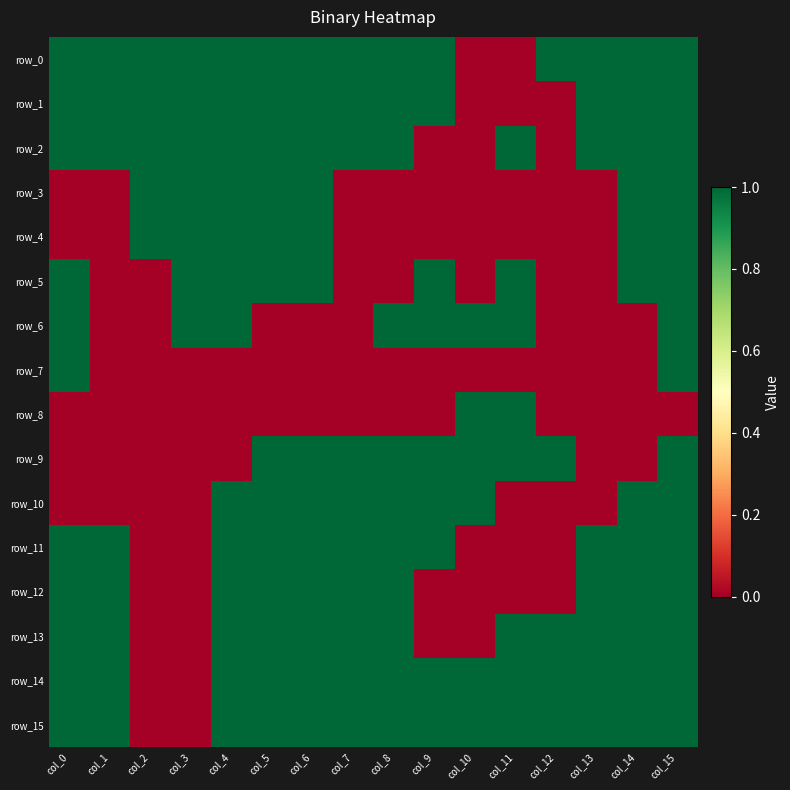

What is the spread (max minus min) of values at col_3?

1